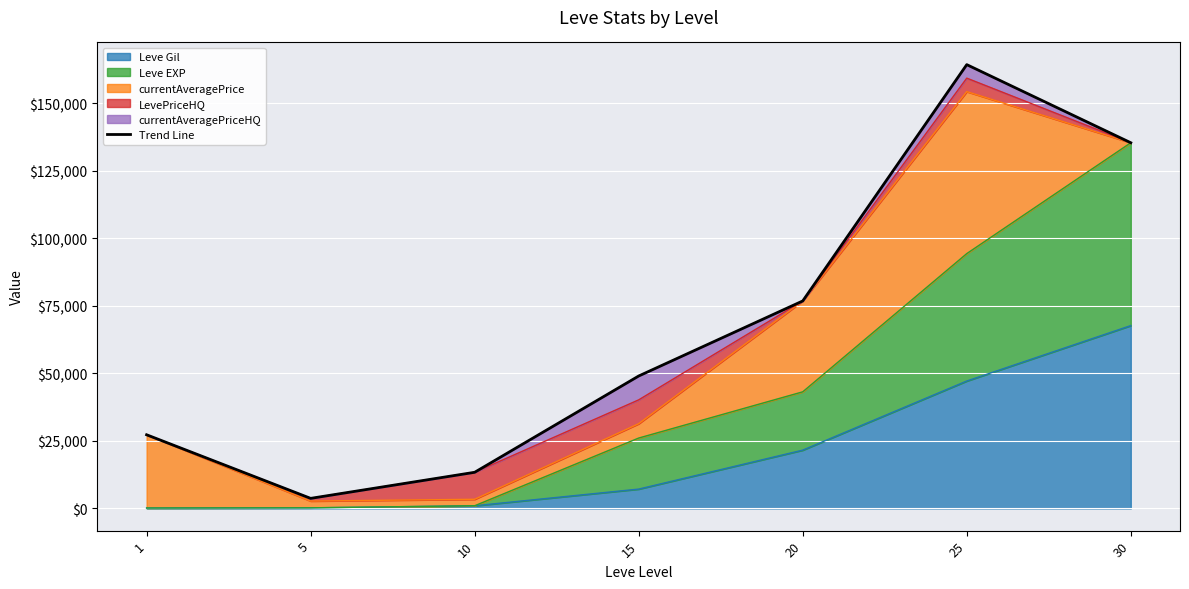

What is the value of the 2nd point from the left?

3732